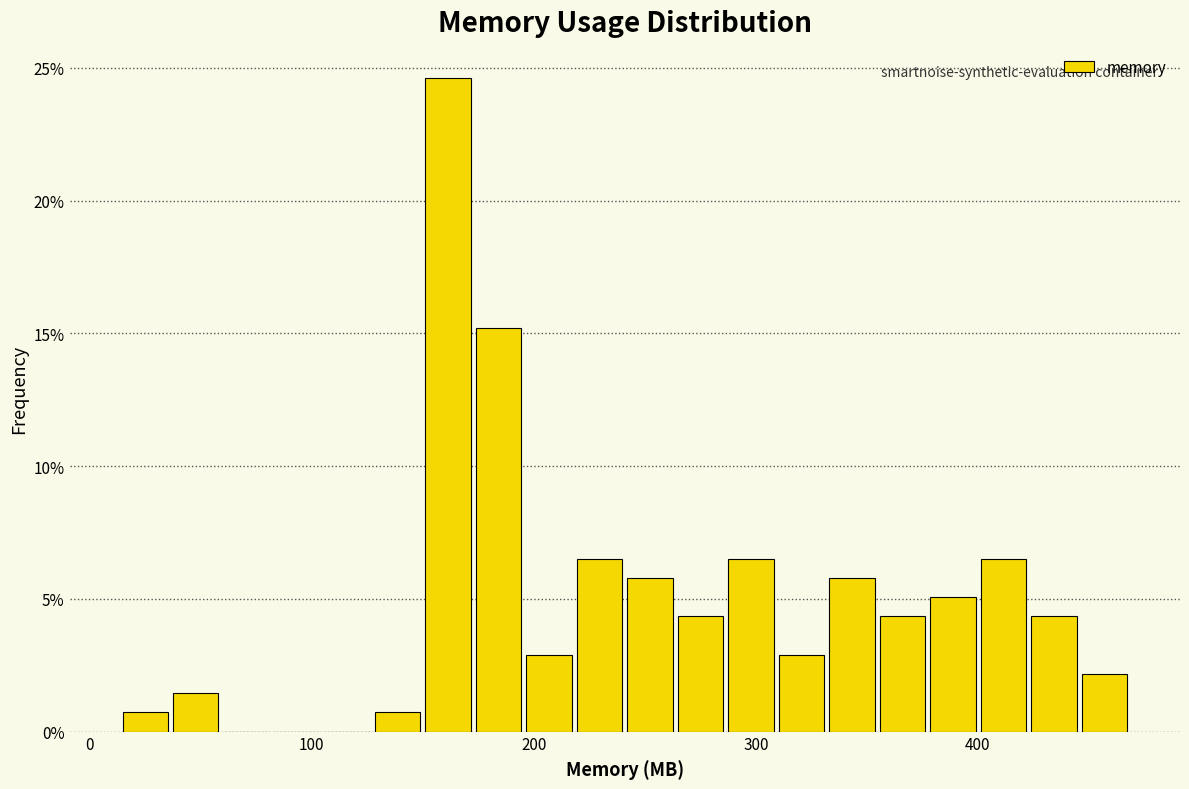

Around what value on the x-axis is the tallest bar? Give the approximate position of its centre, as read against the axis.

160